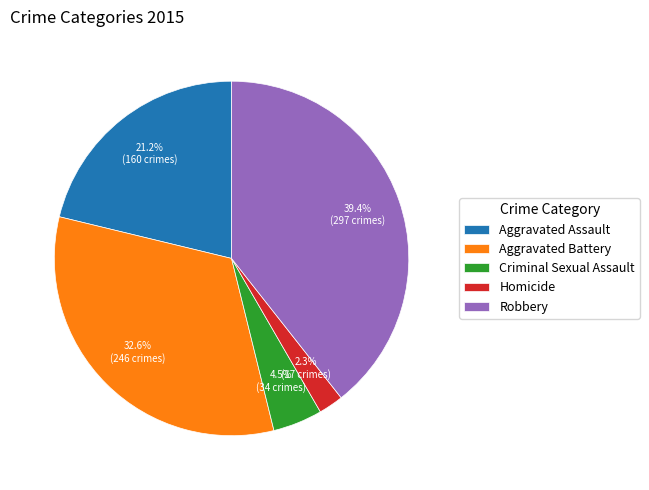

What is the ratio of the value at Criminal Sexual Assault to the value at Homicide?

2.0